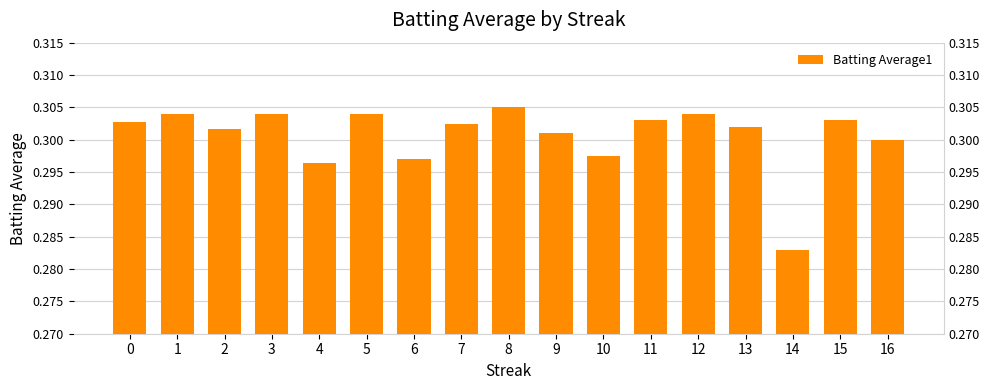

Reading left to right, extract all data points from this chart.

0=0.3	1=0.3	2=0.3	3=0.3	4=0.3	5=0.3	6=0.3	7=0.3	8=0.3	9=0.3	10=0.3	11=0.3	12=0.3	13=0.3	14=0.3	15=0.3	16=0.3